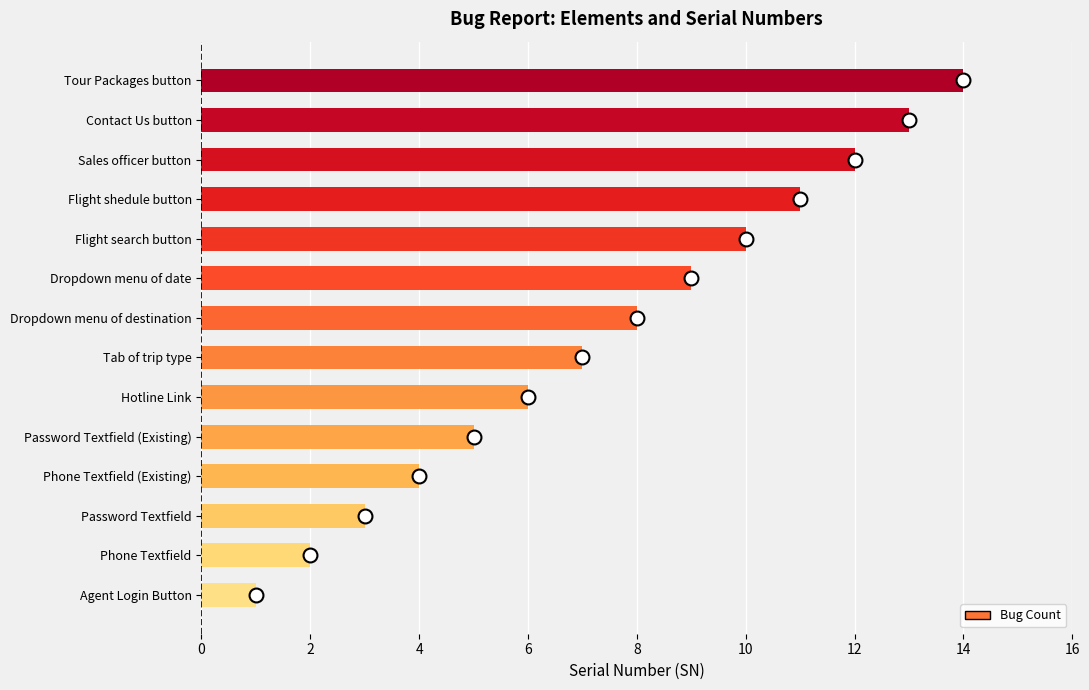

How many bars are there in total?

14